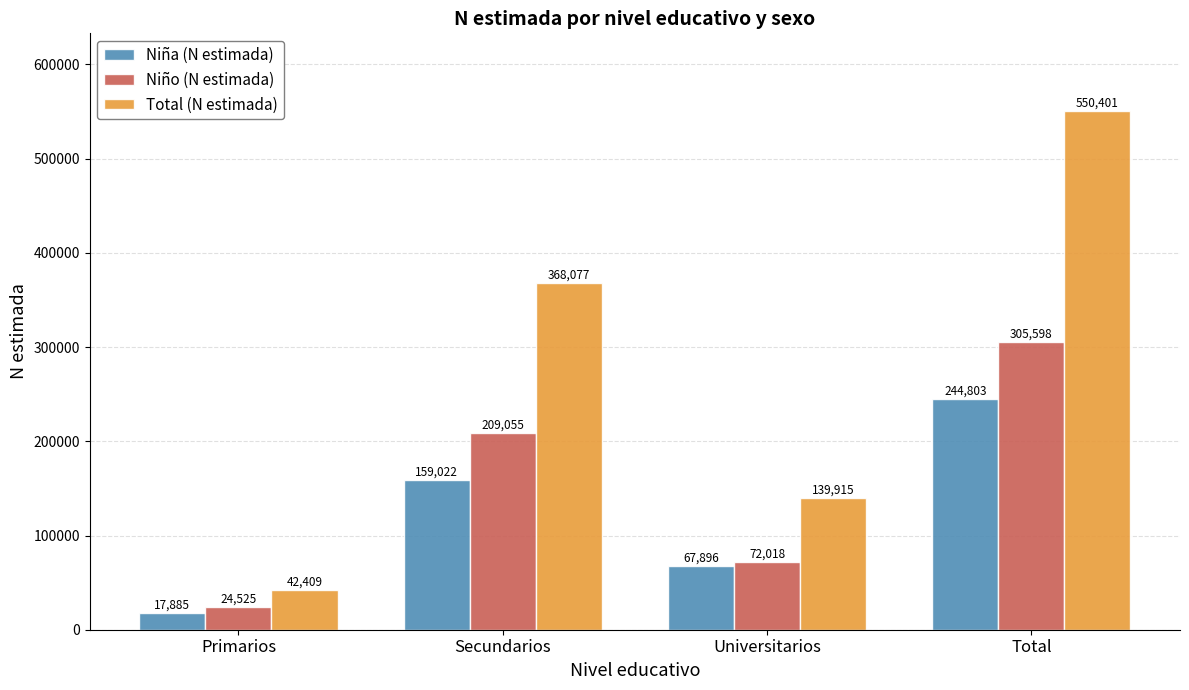

Is the value of Niña (N estimada) at Total greater than the value of Total (N estimada) at Primarios?

Yes